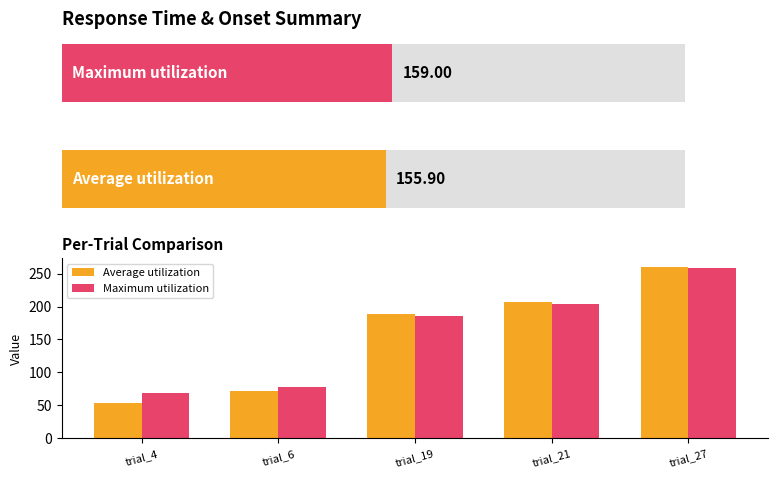

Reading left to right, list all the values displayed in this chart.

Average utilization: 53.3	71.3	188.3	206.2	260.3
Maximum utilization: 69.0	78.0	186.0	204.0	258.0